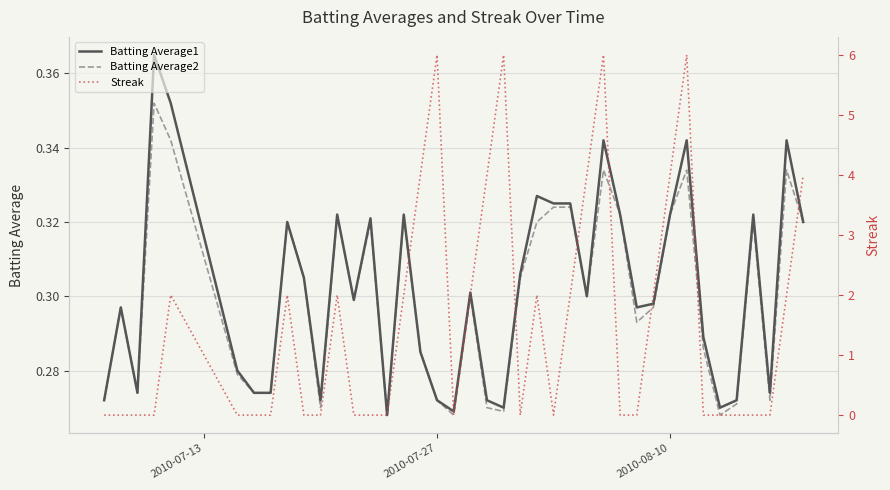

The value of Batting Average1 at 32 is 0.2. True or false?

False